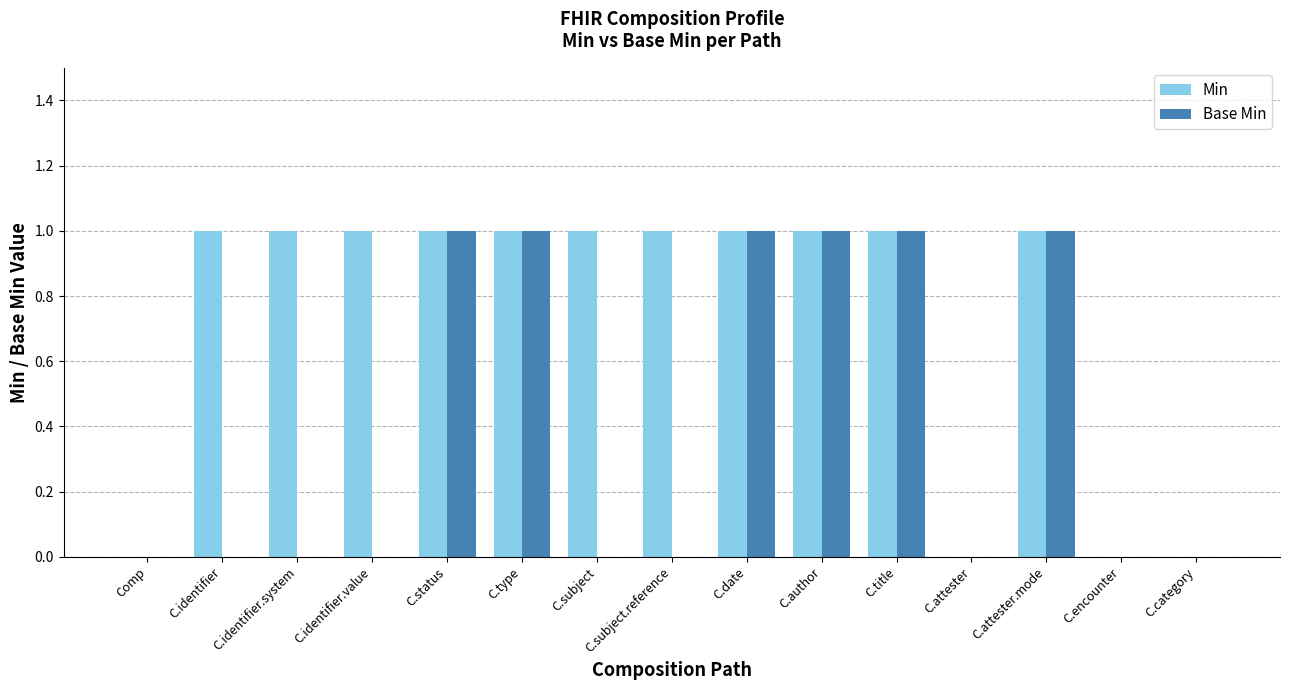

How many data points does each series have?

15